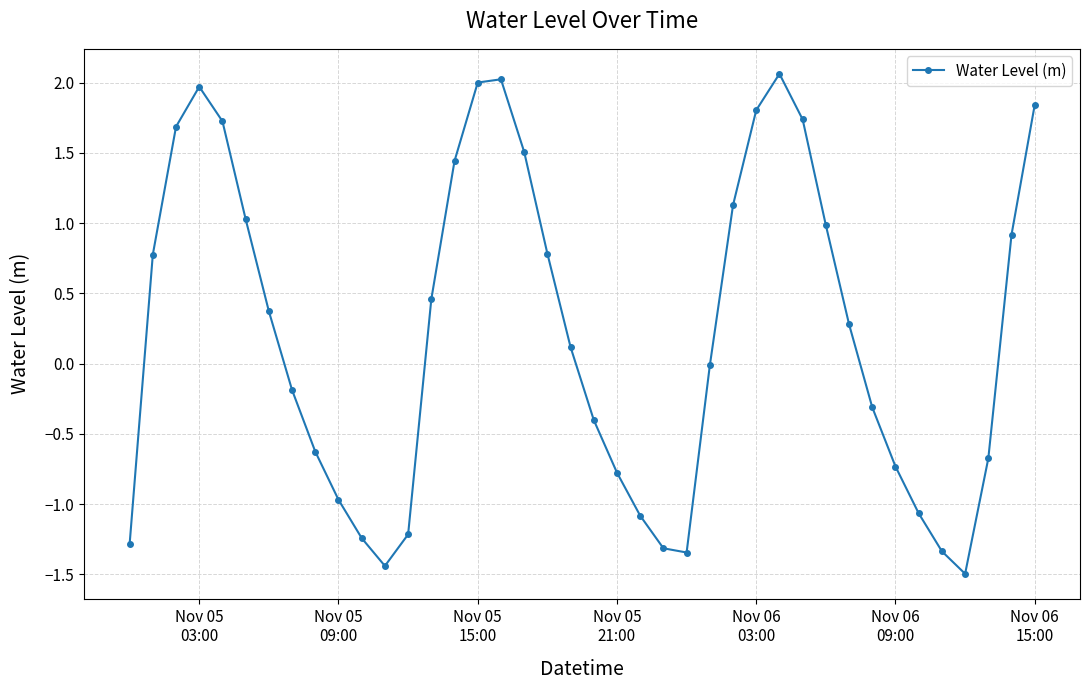

What is the difference between the maximum and second lowest values?

3.5